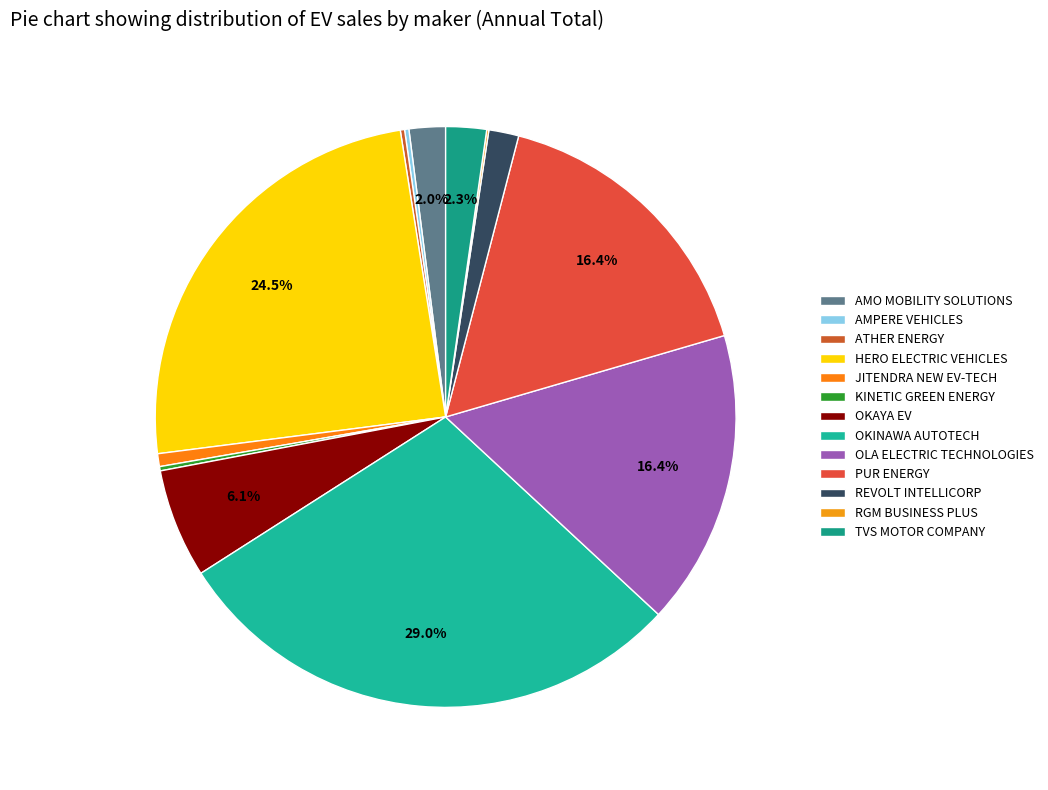

To the nearest percent, what percentage of the pie is REVOLT INTELLICORP?

2%